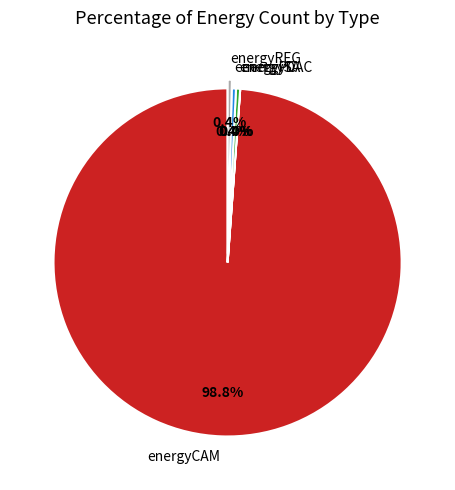

Approximately how many times larger is the value at energyPC compared to energyREG?

1.0